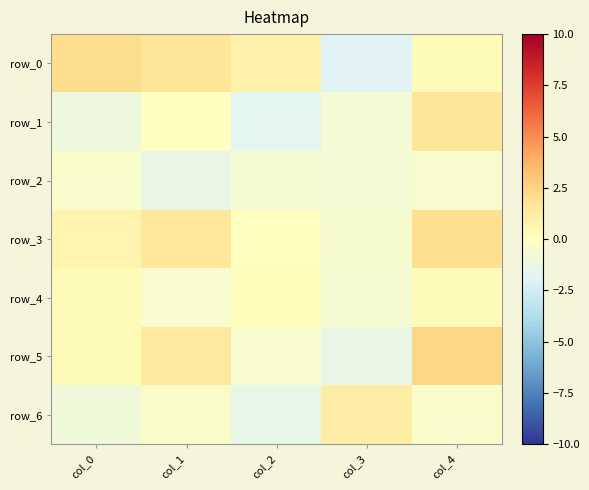

Reading left to right, list all the values displayed in this chart.

row_0: 2.1	1.6	0.8	-1.9	0.3
row_1: -1.2	0.1	-1.7	-0.7	1.6
row_2: -0.4	-1.3	-0.7	-0.8	-0.5
row_3: 0.7	1.5	0.0	-0.6	2.0
row_4: 0.3	-0.5	0.1	-0.7	0.2
row_5: 0.3	1.4	-0.5	-1.4	2.4
row_6: -1.0	-0.4	-1.5	1.1	-0.4